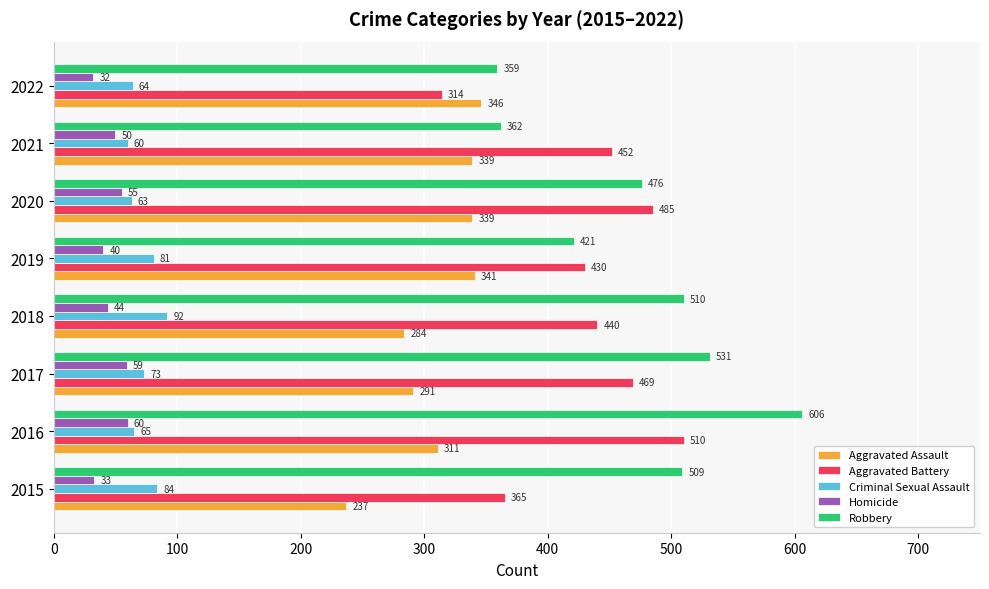

What is the difference between the second highest and minimum values in the Aggravated Assault series?

104